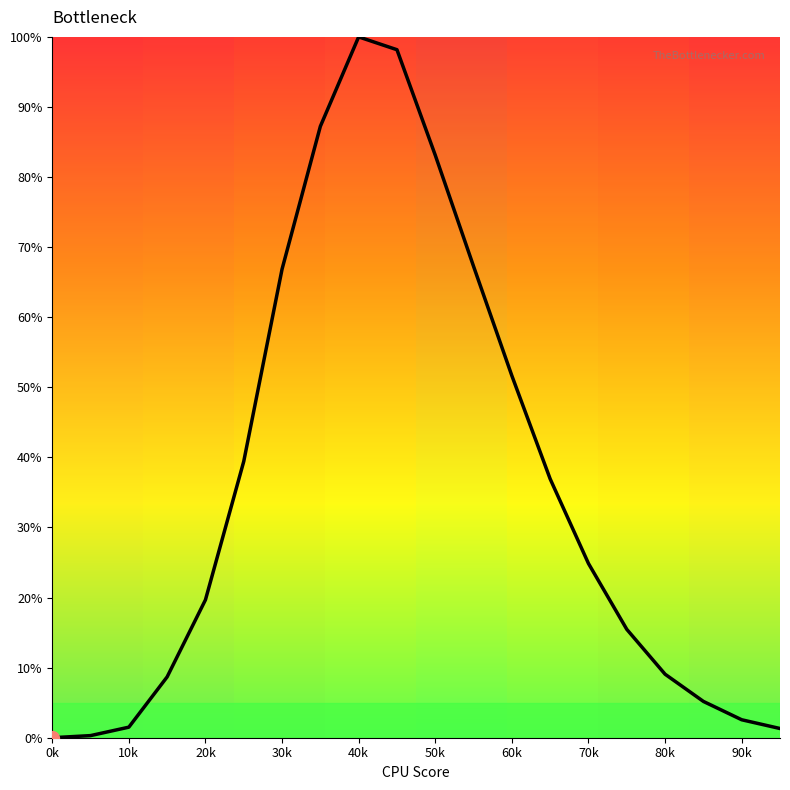

What is the difference between the maximum and minimum values?

100.0